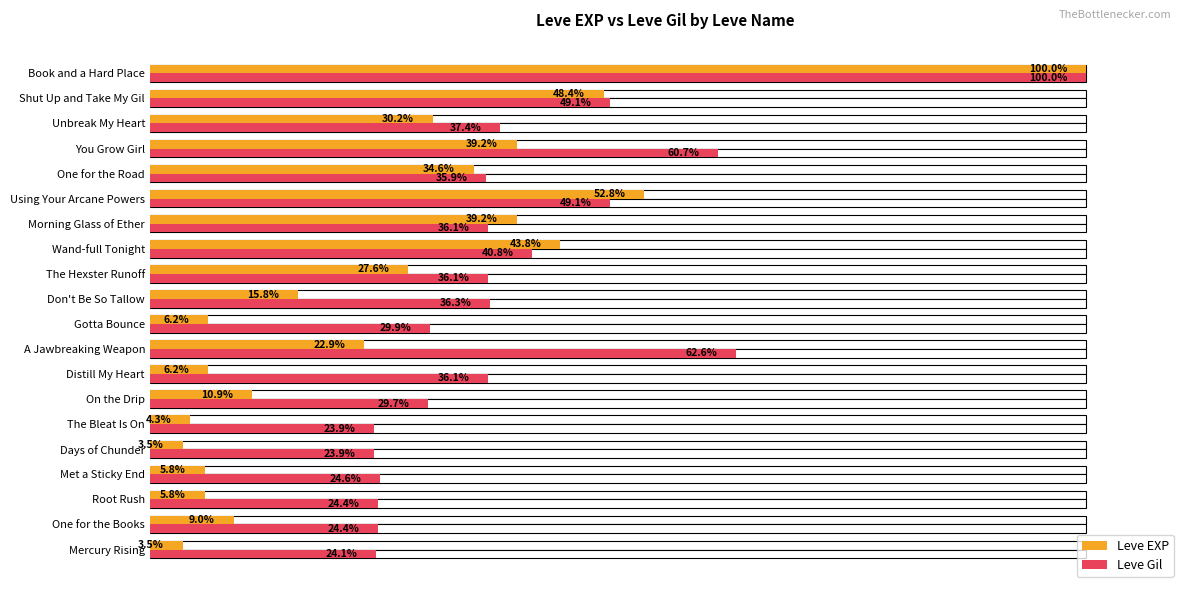

Reading left to right, extract all data points from this chart.

Leve EXP: 3.5	9.0	5.8	5.8	3.5	4.3	10.9	6.2	22.9	6.2	15.8	27.6	43.8	39.2	52.8	34.6	39.2	30.2	48.4	100.0
Leve Gil: 24.1	24.4	24.4	24.6	23.9	23.9	29.7	36.1	62.6	29.9	36.3	36.1	40.8	36.1	49.1	35.9	60.7	37.4	49.1	100.0